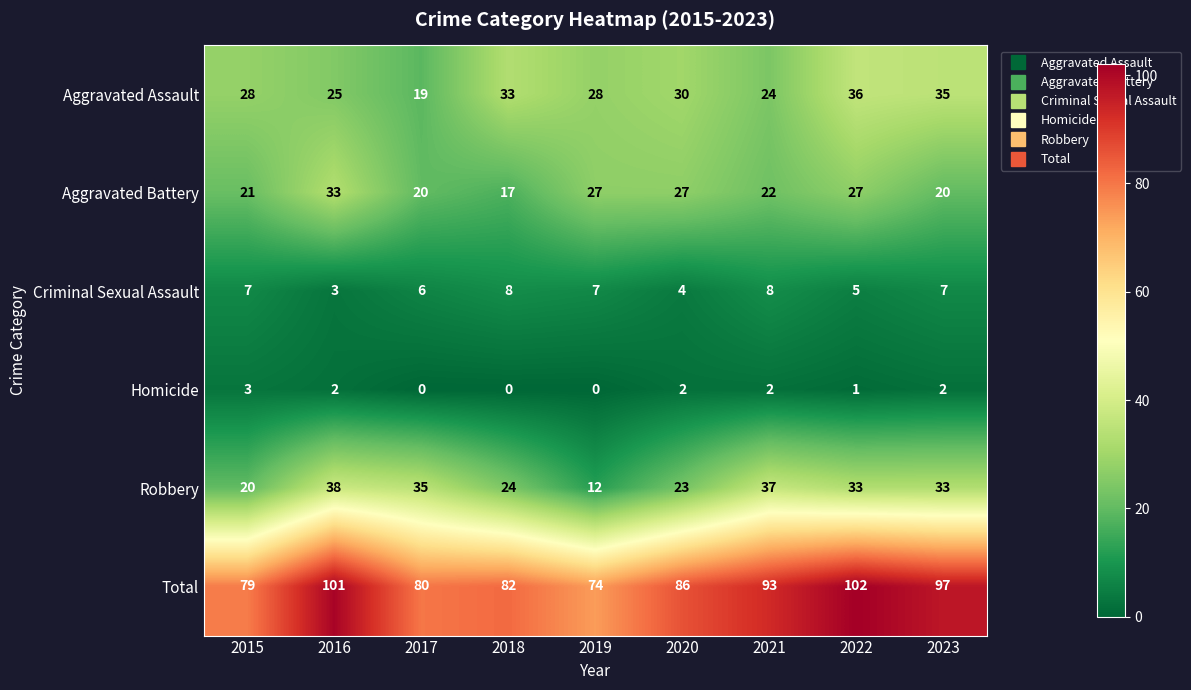

The value of Aggravated Battery at 2018 is 17. True or false?

True